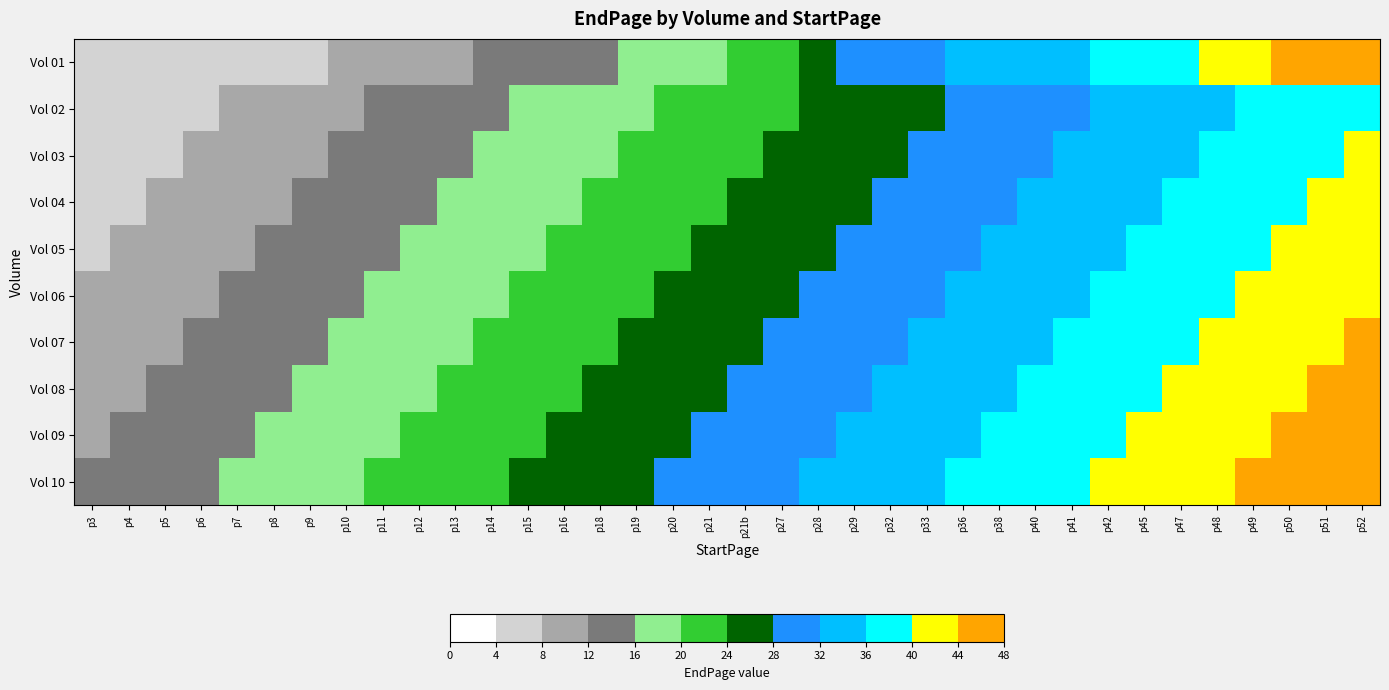

Reading left to right, what are all the values shown in this chart?

Vol 01: p3=4	p4=4	p5=5	p6=5	p7=5	p8=5	p9=6	p10=8	p11=9	p12=10	p13=11	p14=12	p15=13	p16=14	p18=14	p19=16	p20=18	p21=19	p21b=20	p27=21	p28=26	p29=28	p32=29	p33=31	p36=32	p38=32	p40=33	p41=35	p42=36	p45=36	p47=39	p48=41	p49=42	p50=44	p51=46	p52=47
Vol 02: p3=4	p4=5	p5=6	p6=7	p7=8	p8=9	p9=10	p10=11	p11=12	p12=13	p13=14	p14=15	p15=16	p16=17	p18=18	p19=19	p20=20	p21=21	p21b=22	p27=23	p28=24	p29=25	p32=26	p33=27	p36=28	p38=29	p40=30	p41=31	p42=32	p45=33	p47=34	p48=35	p49=36	p50=37	p51=38	p52=39
Vol 03: p3=5	p4=6	p5=7	p6=8	p7=9	p8=10	p9=11	p10=12	p11=13	p12=14	p13=15	p14=16	p15=17	p16=18	p18=19	p19=20	p20=21	p21=22	p21b=23	p27=24	p28=25	p29=26	p32=27	p33=28	p36=29	p38=30	p40=31	p41=32	p42=33	p45=34	p47=35	p48=36	p49=37	p50=38	p51=39	p52=40
Vol 04: p3=6	p4=7	p5=8	p6=9	p7=10	p8=11	p9=12	p10=13	p11=14	p12=15	p13=16	p14=17	p15=18	p16=19	p18=20	p19=21	p20=22	p21=23	p21b=24	p27=25	p28=26	p29=27	p32=28	p33=29	p36=30	p38=31	p40=32	p41=33	p42=34	p45=35	p47=36	p48=37	p49=38	p50=39	p51=40	p52=41
Vol 05: p3=7	p4=8	p5=9	p6=10	p7=11	p8=12	p9=13	p10=14	p11=15	p12=16	p13=17	p14=18	p15=19	p16=20	p18=21	p19=22	p20=23	p21=24	p21b=25	p27=26	p28=27	p29=28	p32=29	p33=30	p36=31	p38=32	p40=33	p41=34	p42=35	p45=36	p47=37	p48=38	p49=39	p50=40	p51=41	p52=42
Vol 06: p3=8	p4=9	p5=10	p6=11	p7=12	p8=13	p9=14	p10=15	p11=16	p12=17	p13=18	p14=19	p15=20	p16=21	p18=22	p19=23	p20=24	p21=25	p21b=26	p27=27	p28=28	p29=29	p32=30	p33=31	p36=32	p38=33	p40=34	p41=35	p42=36	p45=37	p47=38	p48=39	p49=40	p50=41	p51=42	p52=43
Vol 07: p3=9	p4=10	p5=11	p6=12	p7=13	p8=14	p9=15	p10=16	p11=17	p12=18	p13=19	p14=20	p15=21	p16=22	p18=23	p19=24	p20=25	p21=26	p21b=27	p27=28	p28=29	p29=30	p32=31	p33=32	p36=33	p38=34	p40=35	p41=36	p42=37	p45=38	p47=39	p48=40	p49=41	p50=42	p51=43	p52=44
Vol 08: p3=10	p4=11	p5=12	p6=13	p7=14	p8=15	p9=16	p10=17	p11=18	p12=19	p13=20	p14=21	p15=22	p16=23	p18=24	p19=25	p20=26	p21=27	p21b=28	p27=29	p28=30	p29=31	p32=32	p33=33	p36=34	p38=35	p40=36	p41=37	p42=38	p45=39	p47=40	p48=41	p49=42	p50=43	p51=44	p52=45
Vol 09: p3=11	p4=12	p5=13	p6=14	p7=15	p8=16	p9=17	p10=18	p11=19	p12=20	p13=21	p14=22	p15=23	p16=24	p18=25	p19=26	p20=27	p21=28	p21b=29	p27=30	p28=31	p29=32	p32=33	p33=34	p36=35	p38=36	p40=37	p41=38	p42=39	p45=40	p47=41	p48=42	p49=43	p50=44	p51=45	p52=46
Vol 10: p3=12	p4=13	p5=14	p6=15	p7=16	p8=17	p9=18	p10=19	p11=20	p12=21	p13=22	p14=23	p15=24	p16=25	p18=26	p19=27	p20=28	p21=29	p21b=30	p27=31	p28=32	p29=33	p32=34	p33=35	p36=36	p38=37	p40=38	p41=39	p42=40	p45=41	p47=42	p48=43	p49=44	p50=45	p51=46	p52=47